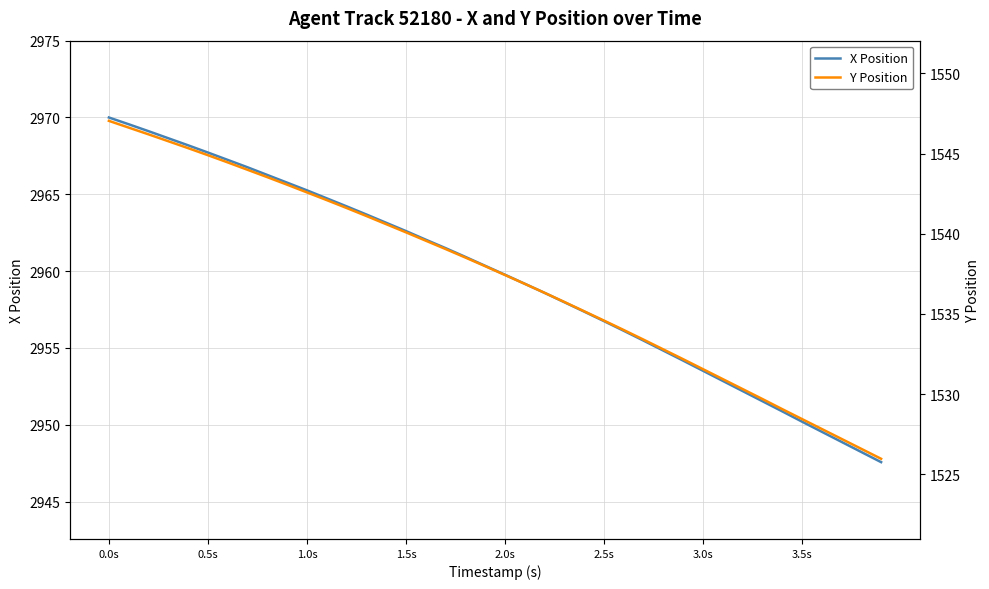

The X Position series shows 2956.8 at 2.5s. True or false?

True